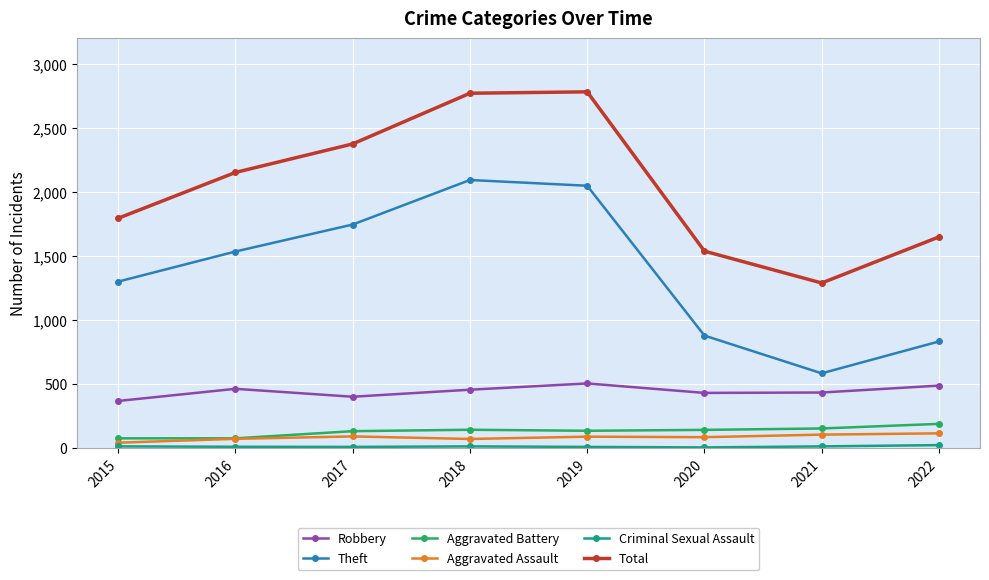

At which label is Total closest to 2035?

2016